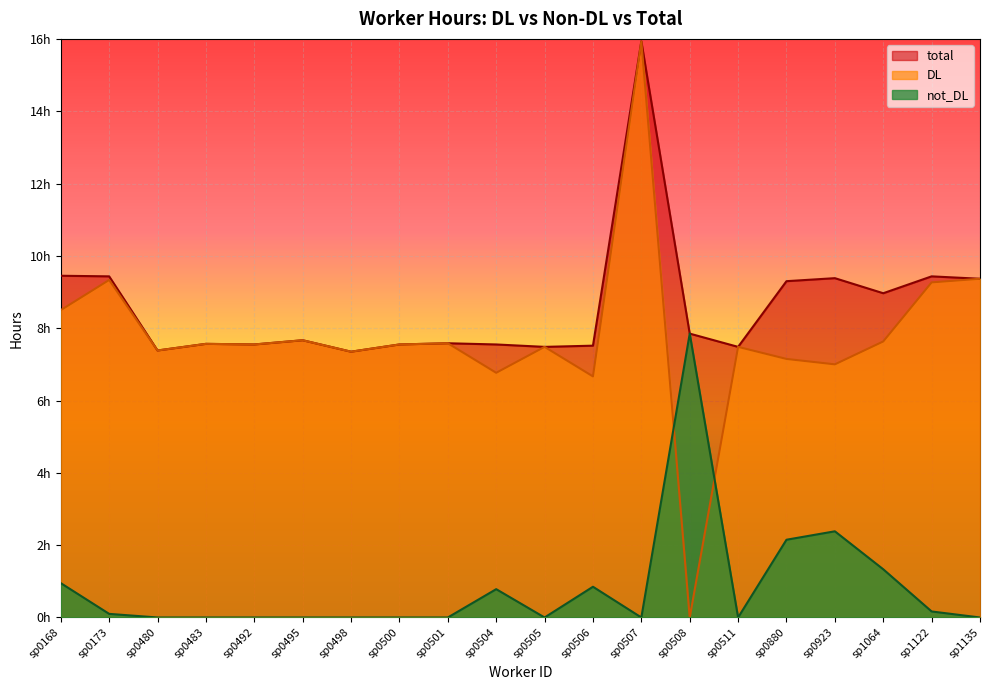

How many values in the DL series exceed 7?

16